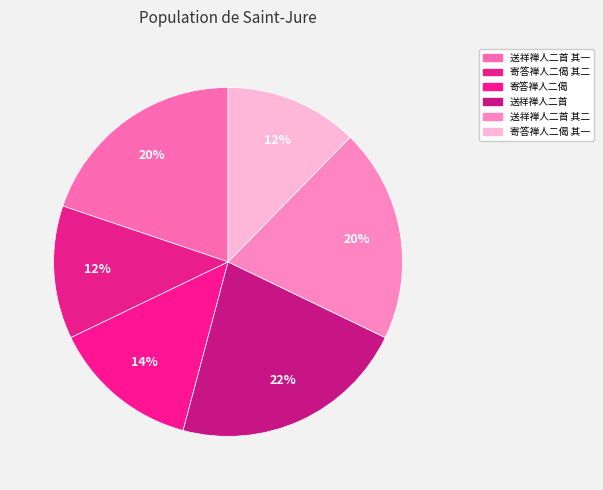

True or false: 送祥禅人二首 其二 accounts for 20% of the total.

True